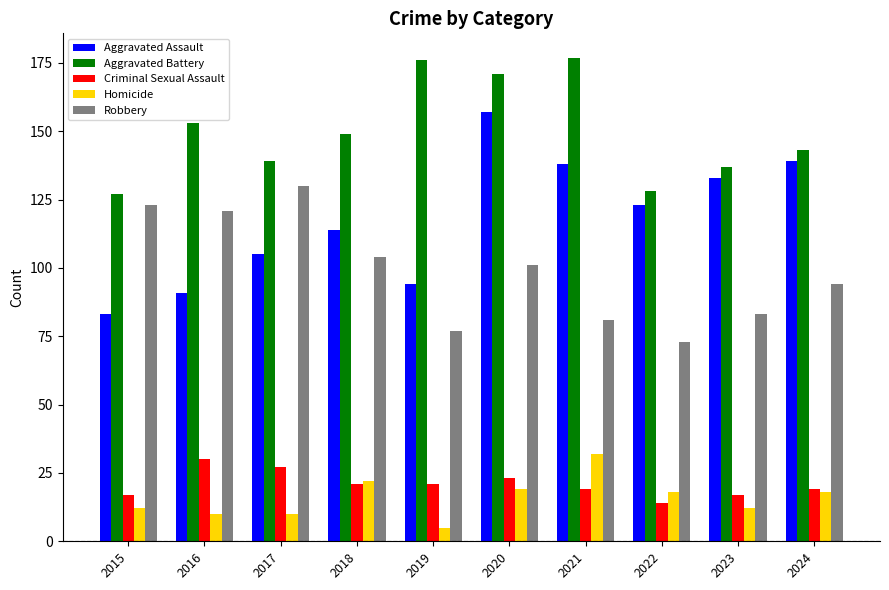

The value of Aggravated Battery at 2023 is 198. True or false?

False